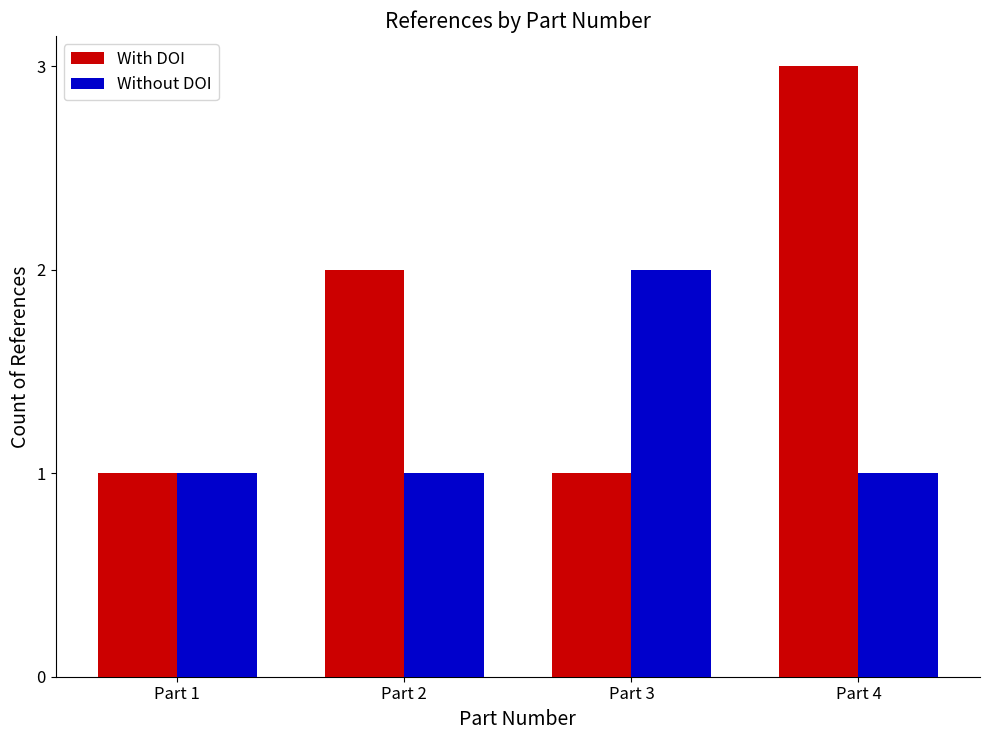

Rank the series by their maximum value, from highest to lowest.

With DOI, Without DOI